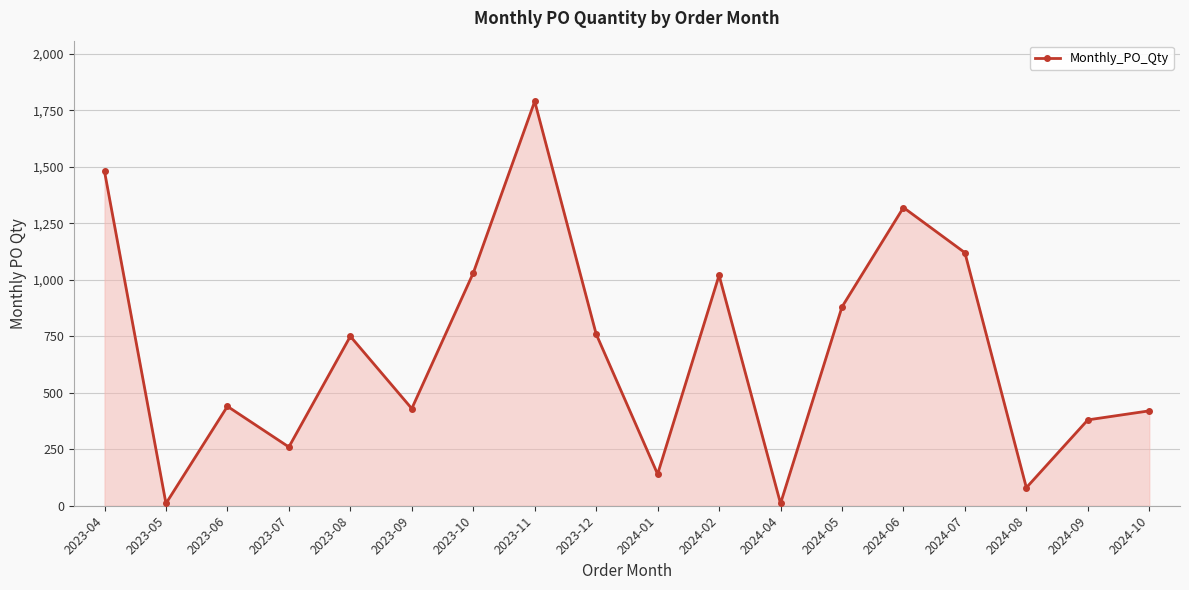

What is the average value?

684